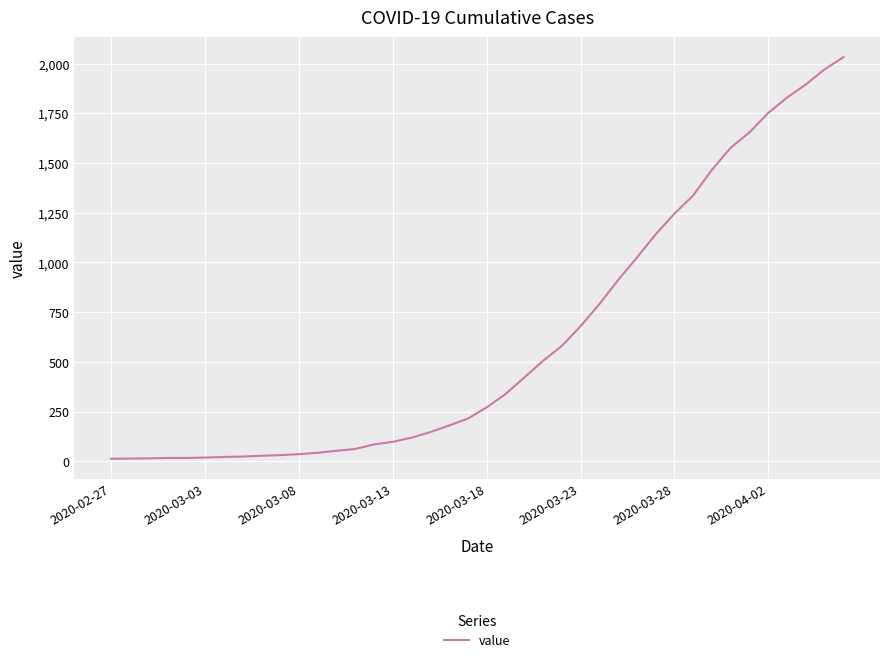

What is the greatest value displayed?

2032